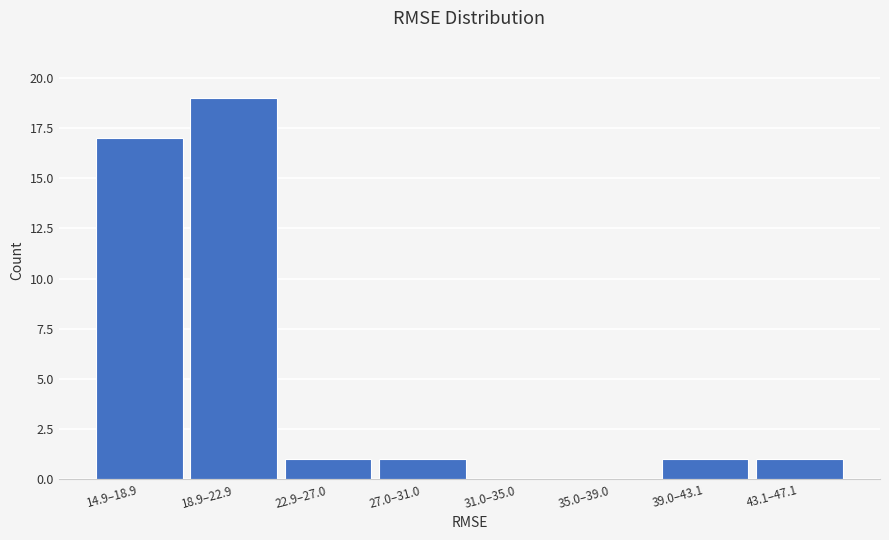

Reading left to right, list all the values displayed in this chart.

14.9–18.9=17	18.9–22.9=19	22.9–27.0=1	27.0–31.0=1	31.0–35.0=0	35.0–39.0=0	39.0–43.1=1	43.1–47.1=1